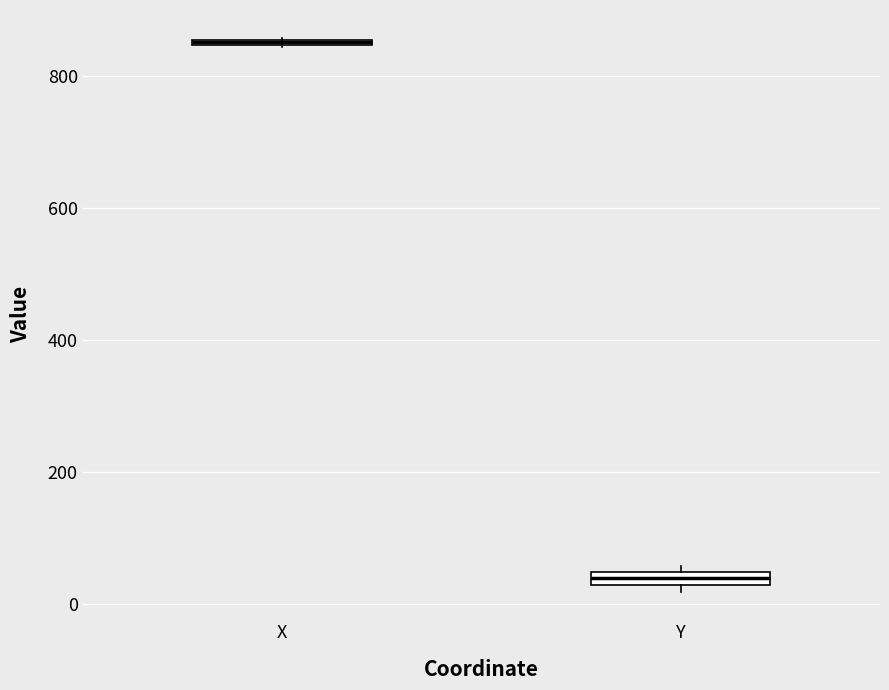

Where is the lower edge of the box for X on the y-axis? The values are not printed on the chart, so give them approximately, as read against the axis.

840